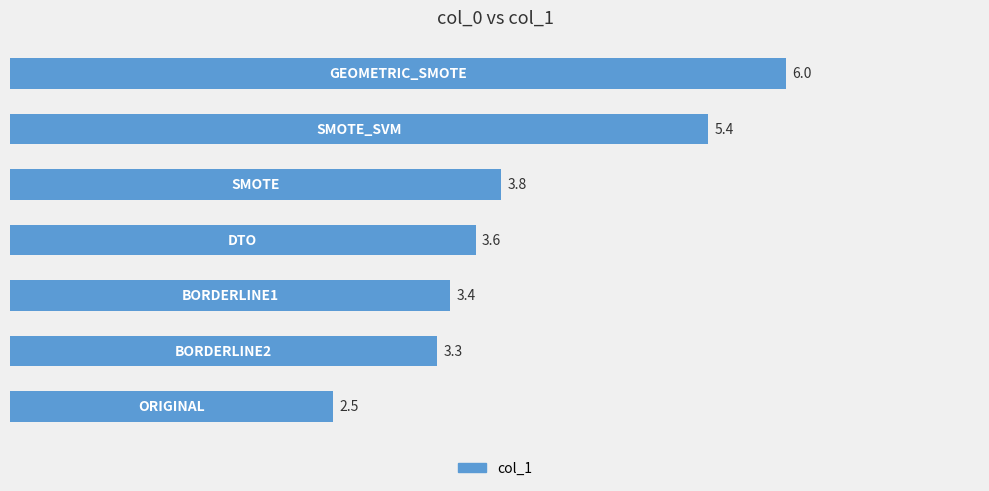

What is the maximum value shown in the chart?

6.0